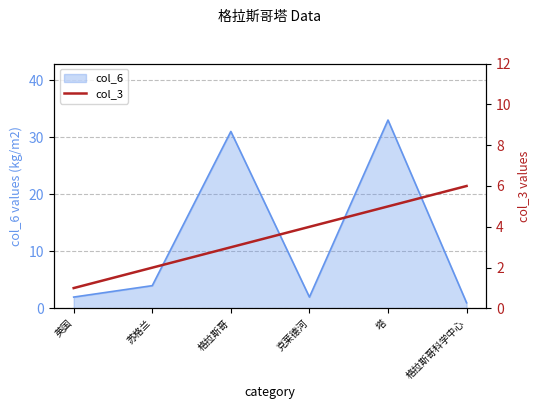

At which label is col_6 closest to 17?

苏格兰